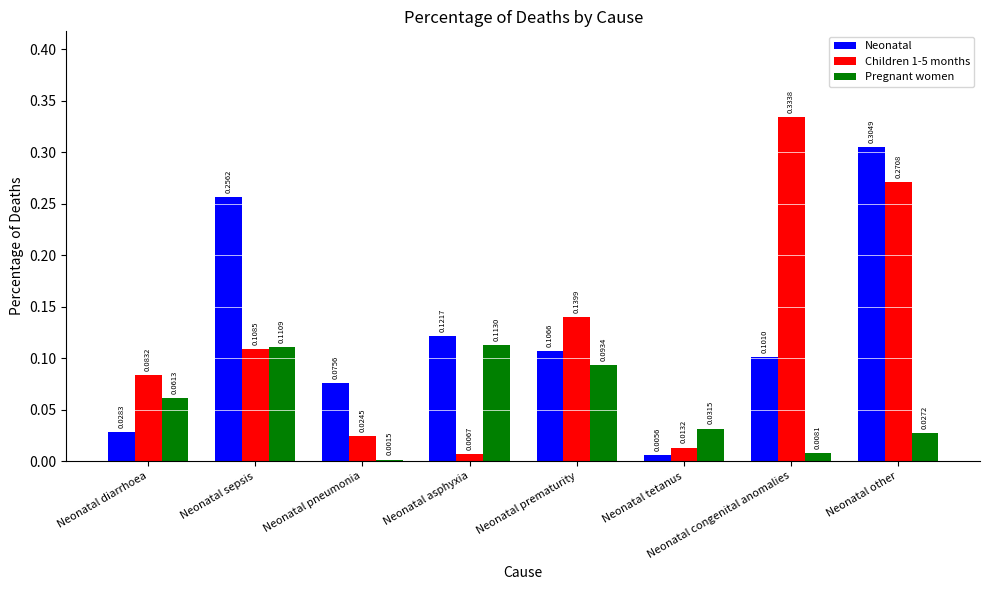

What is the sum of all Neonatal values?

1.0